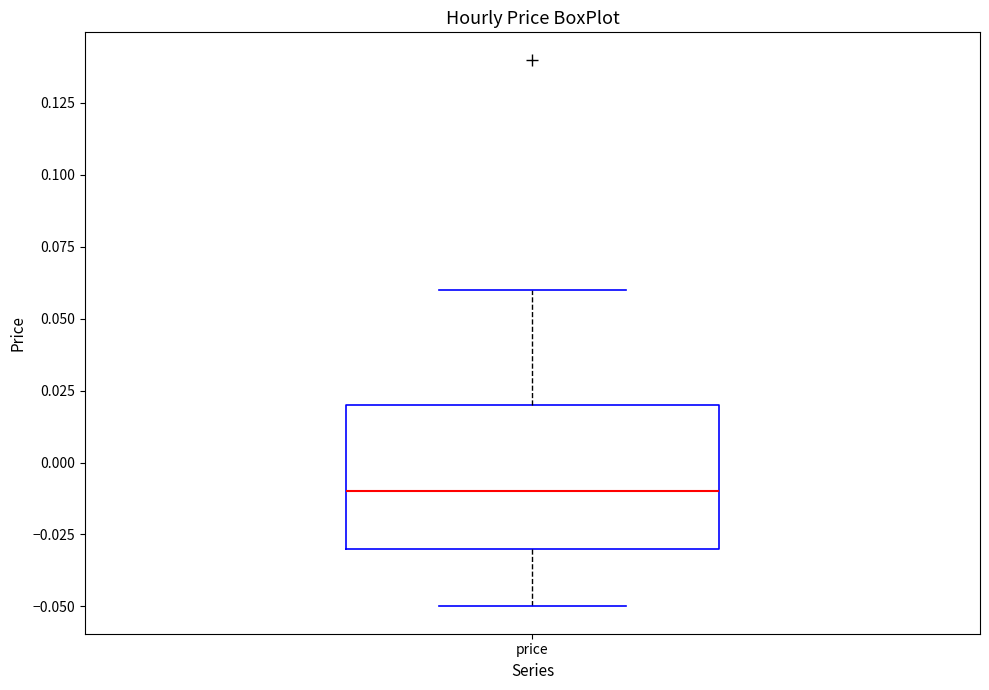

Read this box plot against the y-axis: the position of the median line, the range covered by the box, and the ends of both whiskers. The values are not printed on the chart, so give them approximately, as read against the axis.

median -0.01, box -0.03 to 0.02, whiskers -0.05 to 0.06